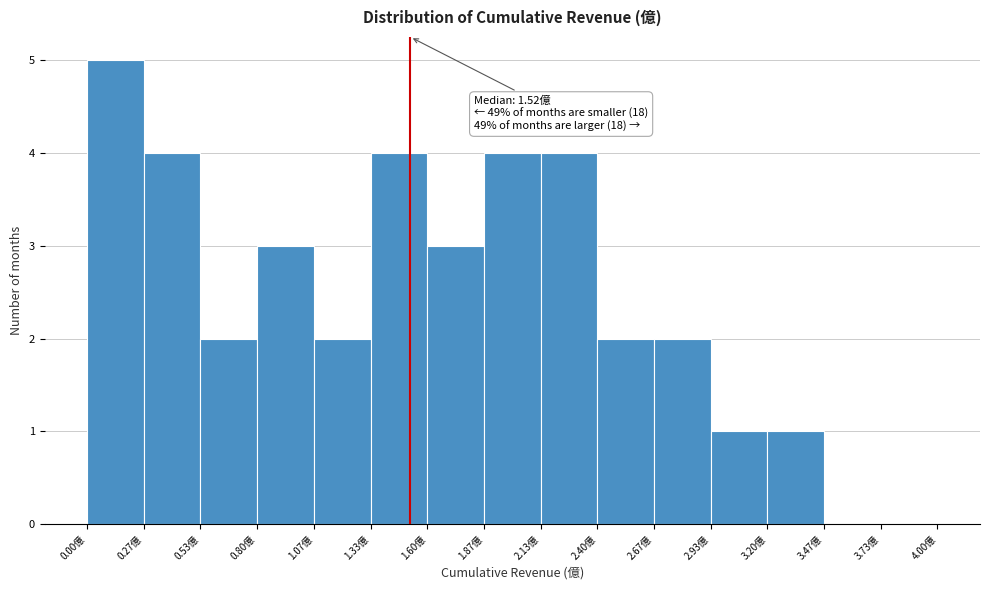

Over which range of the x-axis is the bar tallest?

0.00 to 0.25